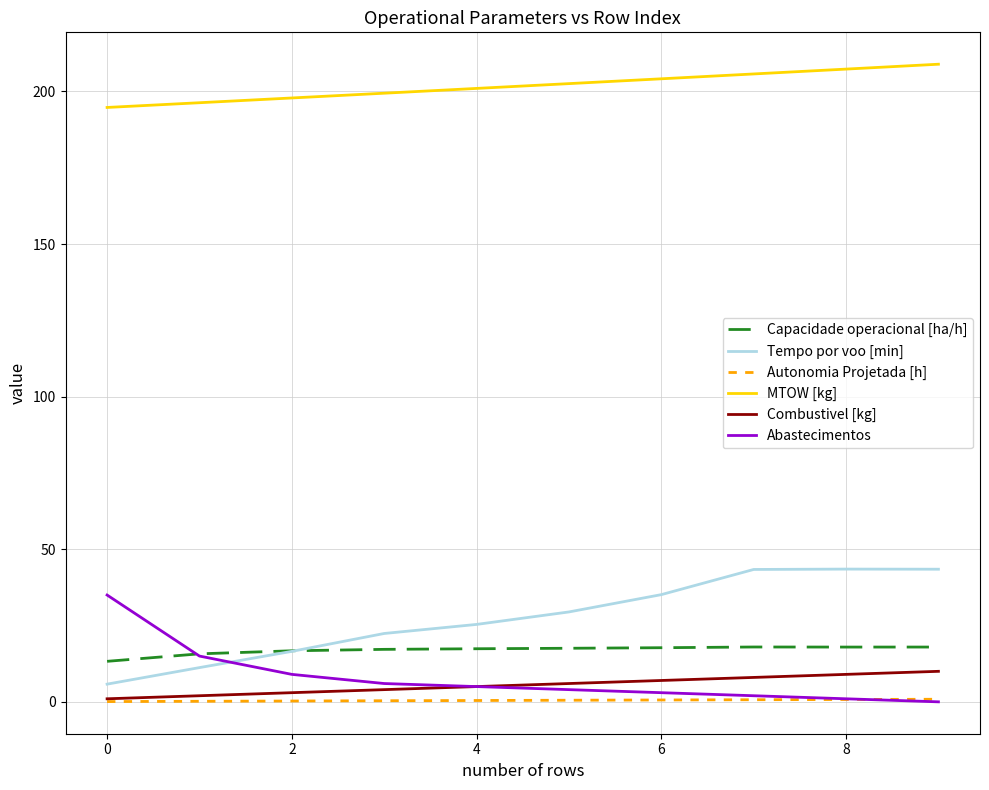

What is the highest value of the Combustivel [kg] series?

10.0